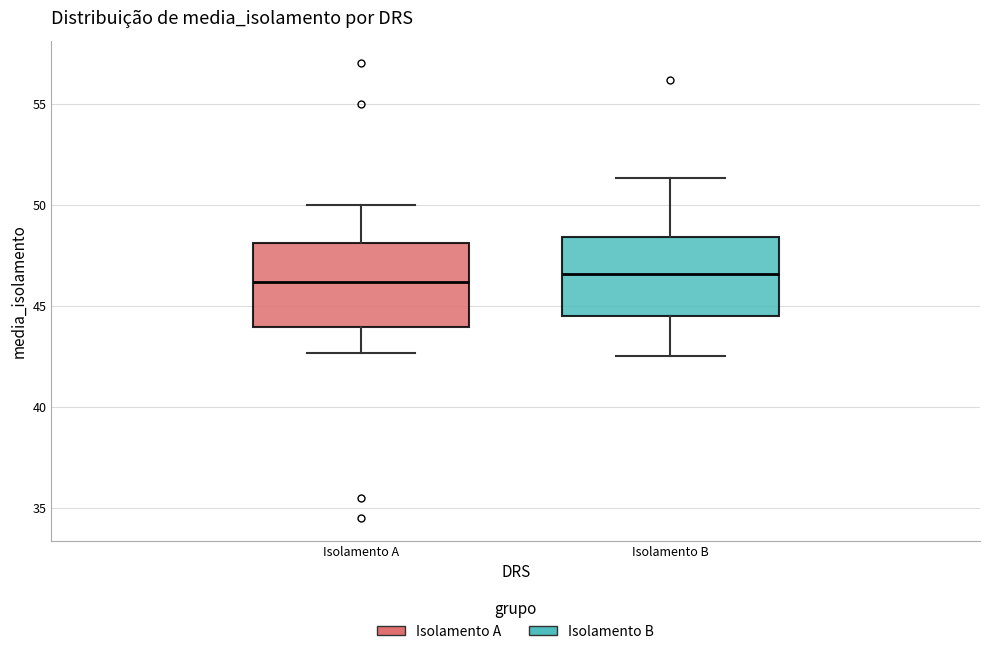

Reading left to right, transcribe this box plot: for each box, give where its median line is, the range the box spans, and where its two whiskers end, as read against the y-axis. The values are not printed on the chart, so give them approximately, as read against the axis.

Isolamento A: median 46.0, box 44.0 to 48.0, whiskers 42.5 to 50.0
Isolamento B: median 46.5, box 44.5 to 48.5, whiskers 42.5 to 51.5